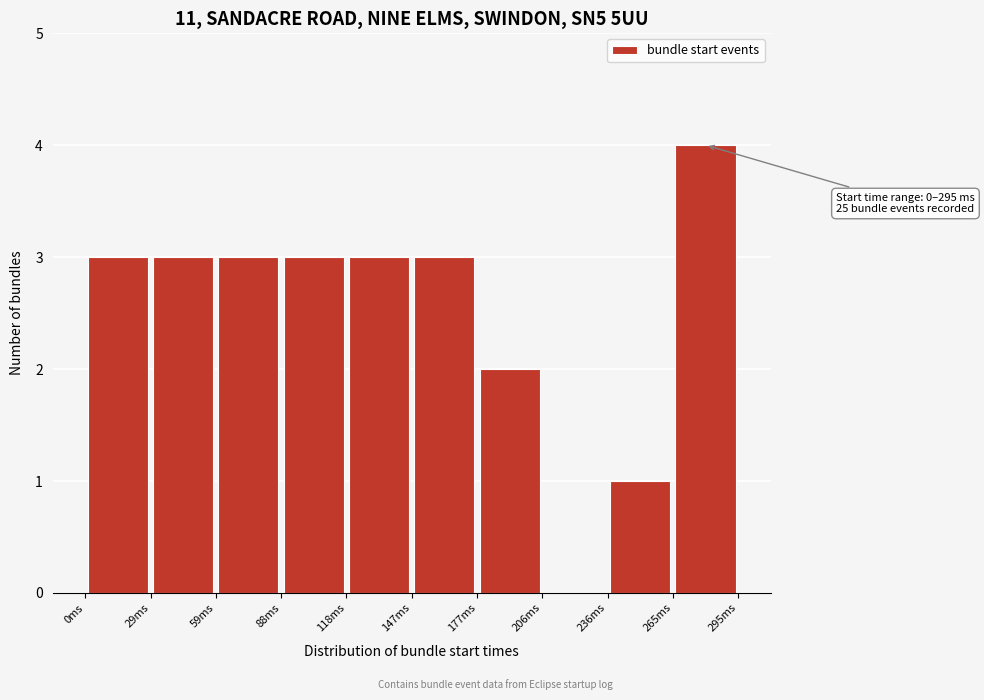

Which range on the x-axis has the tallest bar?

265.5 to 295.0